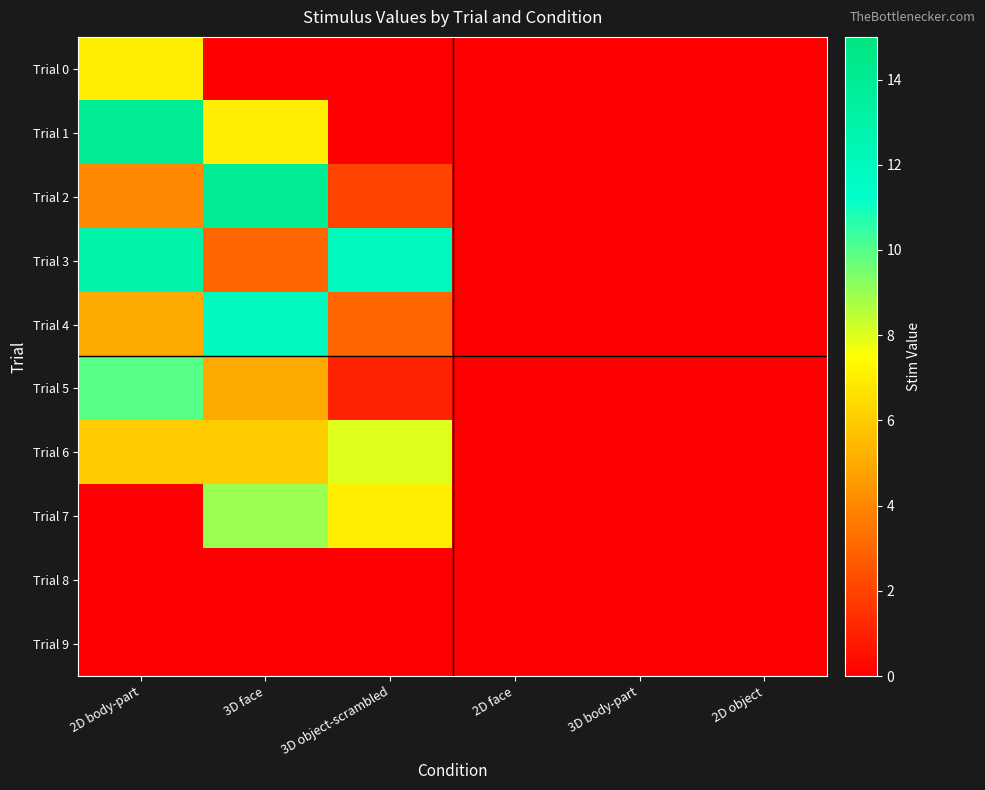

Reading right to left, list all the values displayed in this chart.

Trial 0: 2D object=0	3D body-part=0	2D face=0	3D object-scrambled=0	3D face=0	2D body-part=7
Trial 1: 2D object=0	3D body-part=0	2D face=0	3D object-scrambled=0	3D face=7	2D body-part=14
Trial 2: 2D object=0	3D body-part=0	2D face=0	3D object-scrambled=2	3D face=14	2D body-part=4
Trial 3: 2D object=0	3D body-part=0	2D face=0	3D object-scrambled=12	3D face=3	2D body-part=13
Trial 4: 2D object=0	3D body-part=0	2D face=0	3D object-scrambled=3	3D face=12	2D body-part=5
Trial 5: 2D object=0	3D body-part=0	2D face=0	3D object-scrambled=1	3D face=5	2D body-part=10
Trial 6: 2D object=0	3D body-part=0	2D face=0	3D object-scrambled=8	3D face=6	2D body-part=6
Trial 7: 2D object=0	3D body-part=0	2D face=0	3D object-scrambled=7	3D face=9	2D body-part=0
Trial 8: 2D object=0	3D body-part=0	2D face=0	3D object-scrambled=0	3D face=0	2D body-part=0
Trial 9: 2D object=0	3D body-part=0	2D face=0	3D object-scrambled=0	3D face=0	2D body-part=0